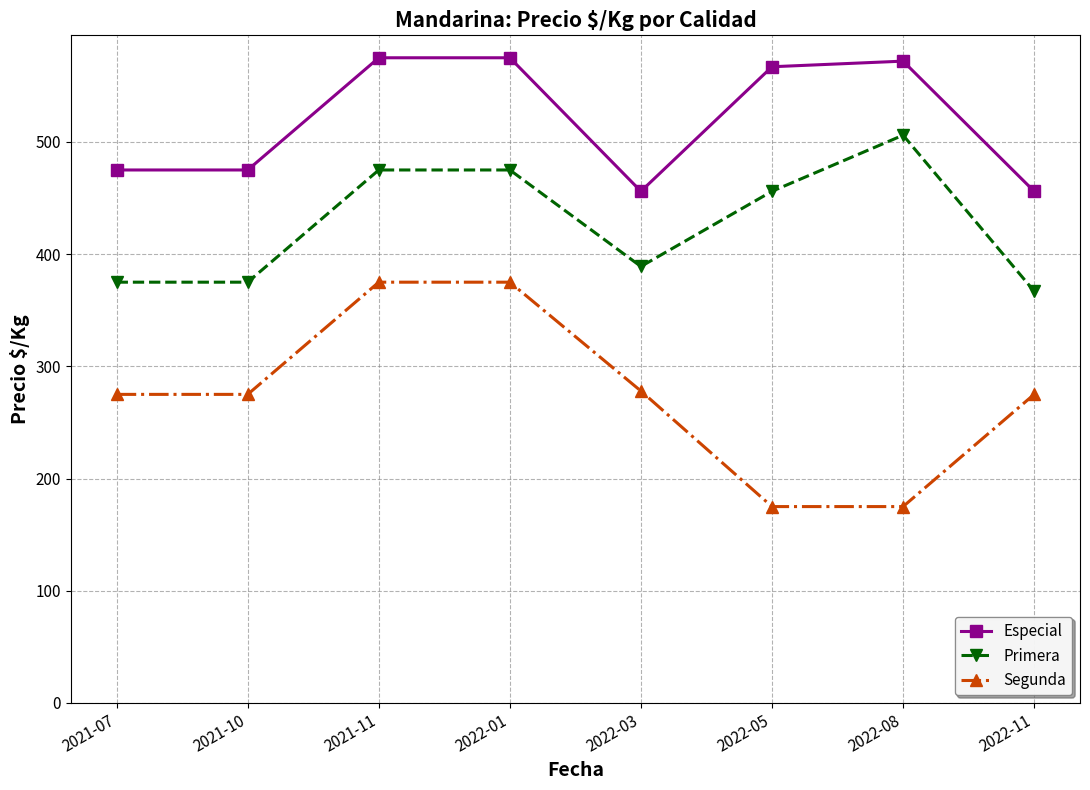

At 2022-03, list the series in order from largest to smallest.

Especial, Primera, Segunda